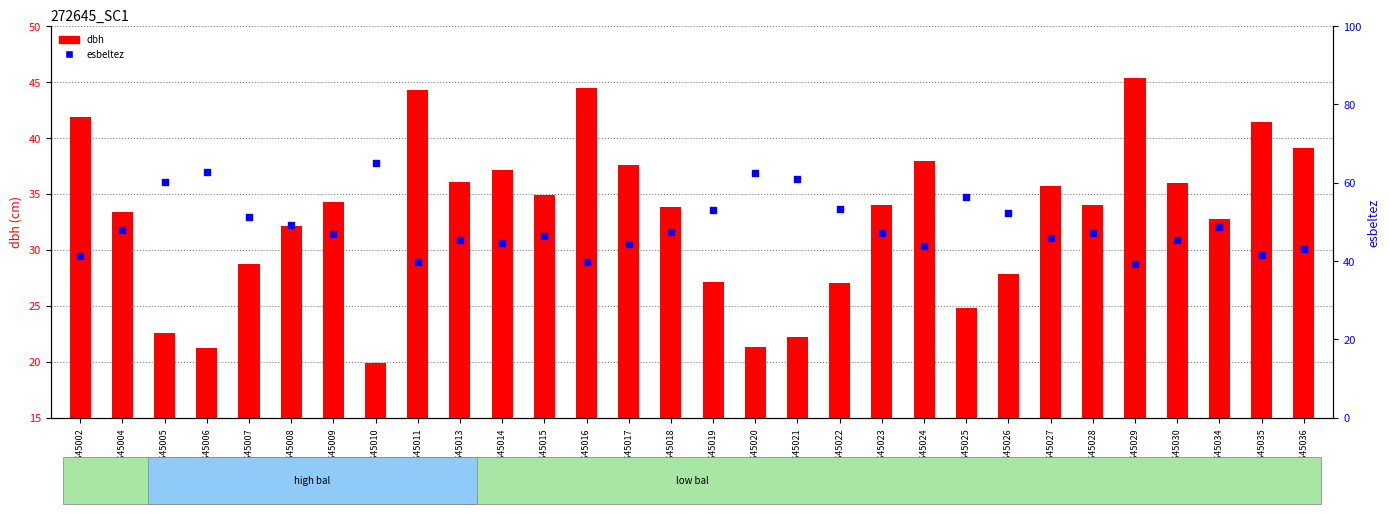

Is the value of dbh at 272645018 greater than the value of esbeltez at 272645004?

No